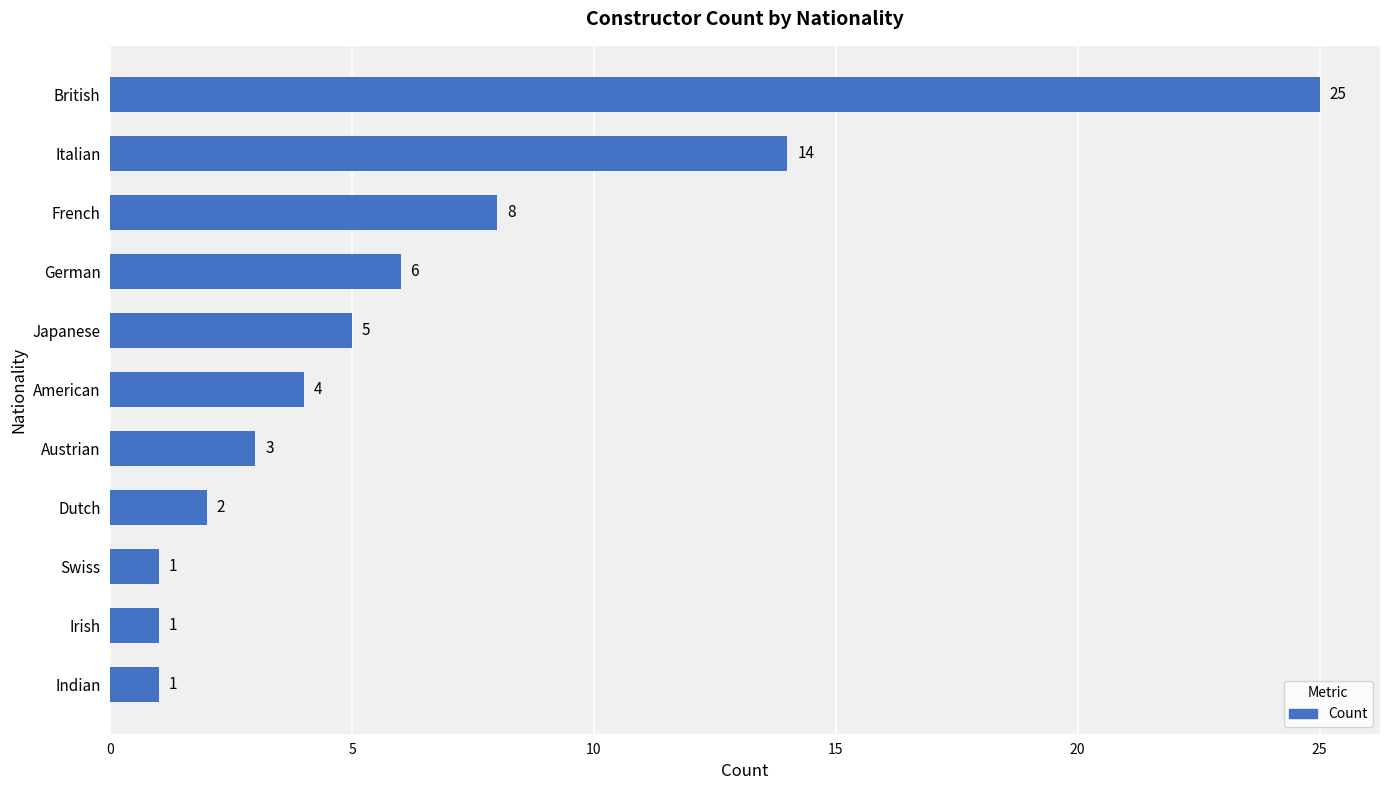

Reading bottom to top, what are all the values shown in this chart?

Indian=1	Irish=1	Swiss=1	Dutch=2	Austrian=3	American=4	Japanese=5	German=6	French=8	Italian=14	British=25